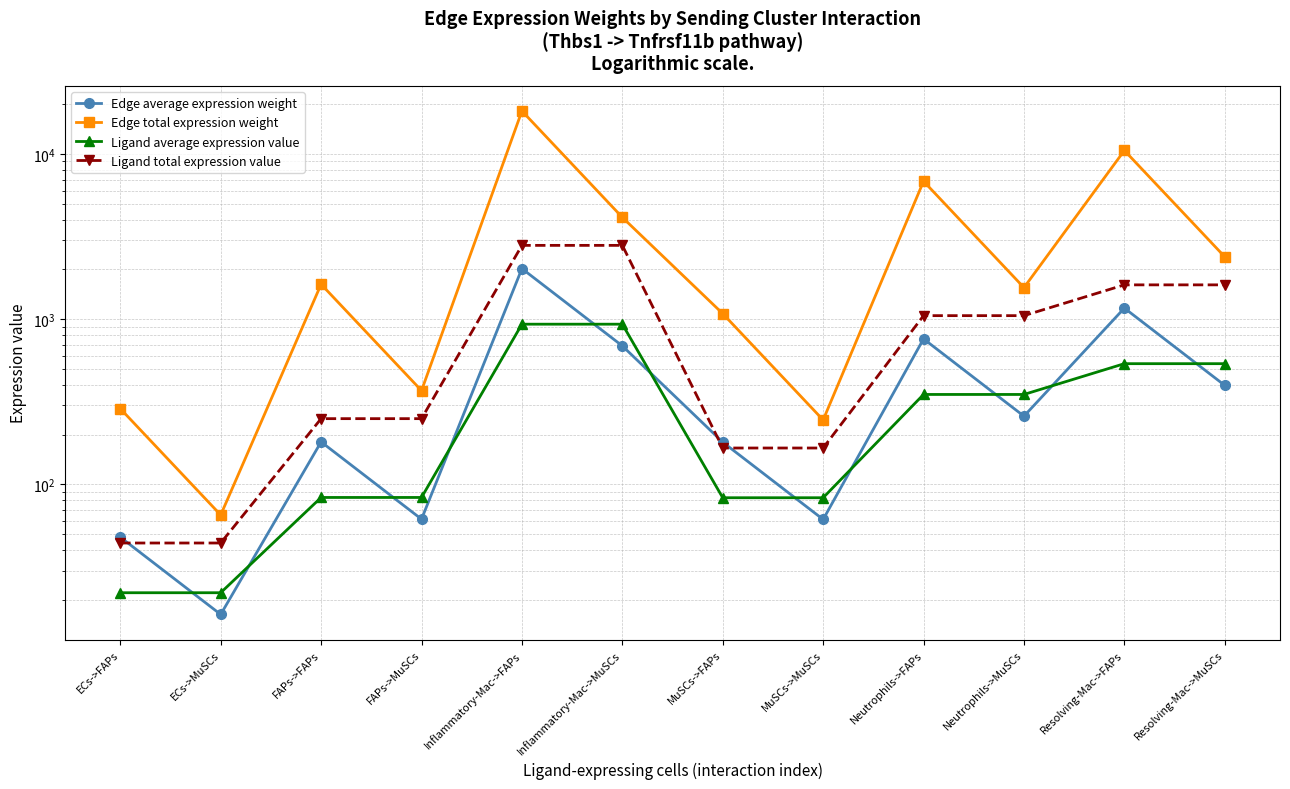

At which category does Edge total expression weight reach its first local valley?

ECs->MuSCs